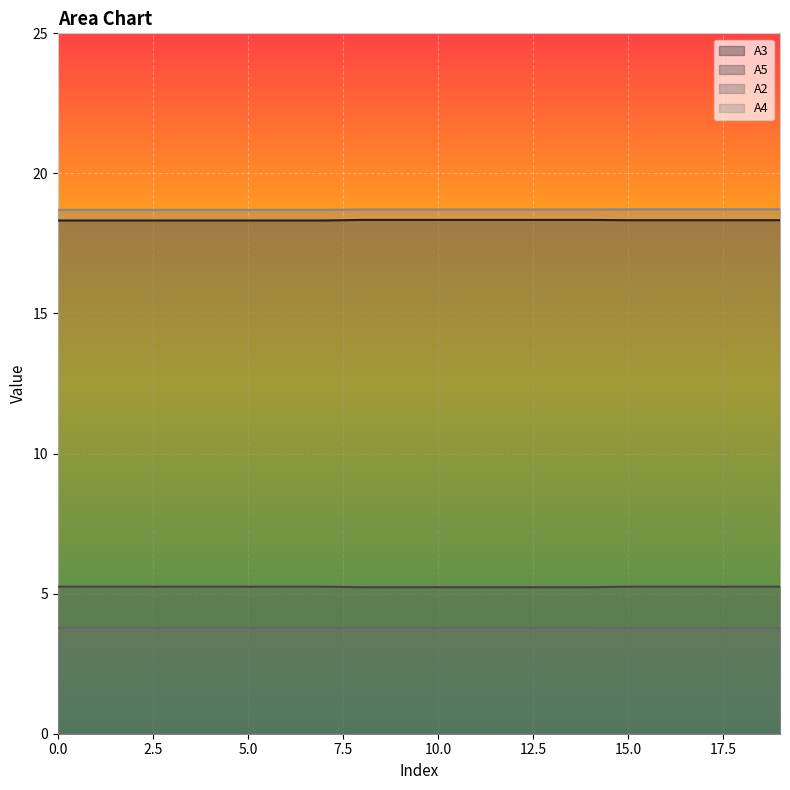

Reading left to right, extract all data points from this chart.

A3: 18.3	18.3	18.3	18.3	18.3	18.3	18.3	18.3	18.3	18.3	18.3	18.3	18.3	18.3	18.3	18.3	18.3	18.3	18.3	18.3
A5: 5.2	5.2	5.2	5.2	5.2	5.2	5.2	5.2	5.2	5.2	5.2	5.2	5.2	5.2	5.2	5.2	5.2	5.2	5.2	5.2
A2: 3.8	3.8	3.8	3.8	3.8	3.8	3.8	3.8	3.8	3.8	3.8	3.8	3.8	3.8	3.8	3.8	3.8	3.8	3.8	3.8
A4: 18.7	18.7	18.7	18.7	18.7	18.7	18.7	18.7	18.7	18.7	18.7	18.7	18.7	18.7	18.7	18.7	18.7	18.7	18.7	18.7